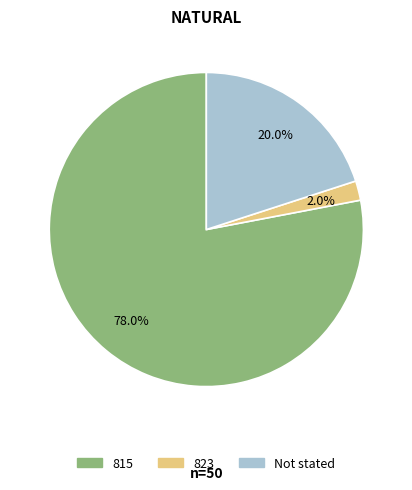

Is there any slice that represents more than half of the pie?

Yes